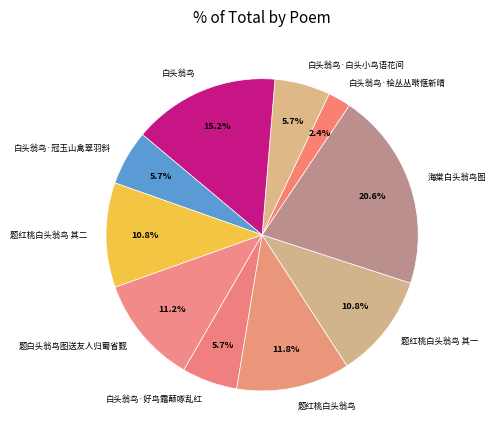

How many segments does this pie chart have?

10